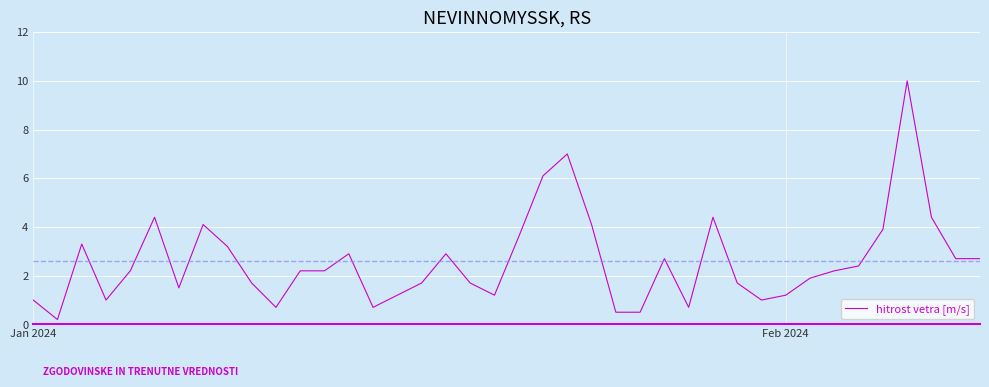

What is the maximum value shown in the chart?

10.0